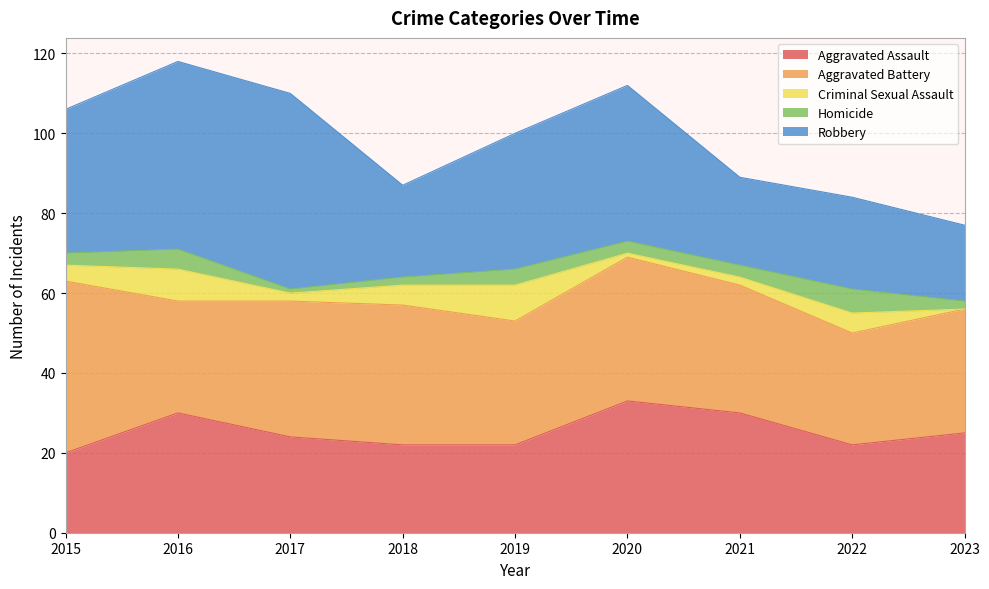

What is the total value across all series at 2017?

110